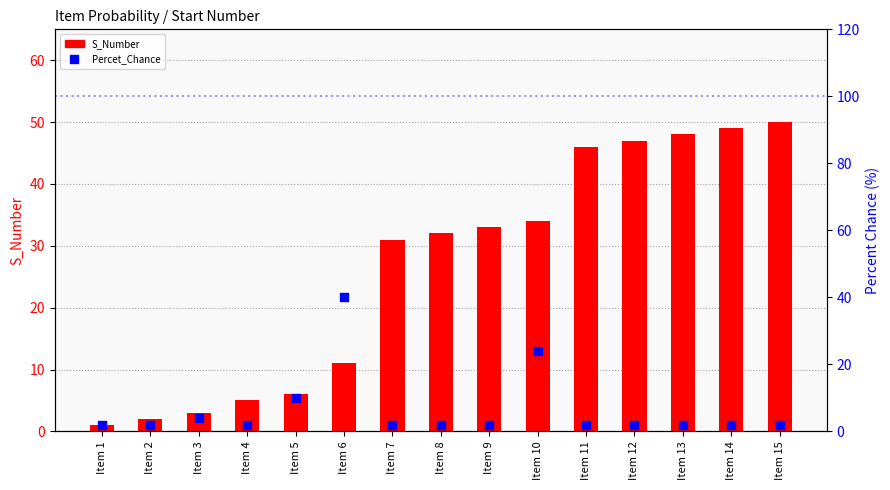

Is the value of Percet_Chance (%) at Item 1 greater than the value of S_Number at Item 10?

No